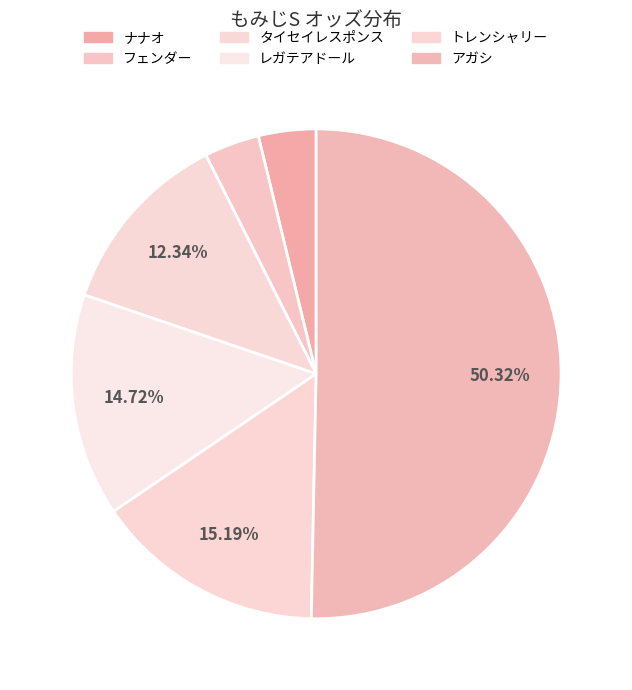

True or false: ナナオ accounts for 4% of the total.

True